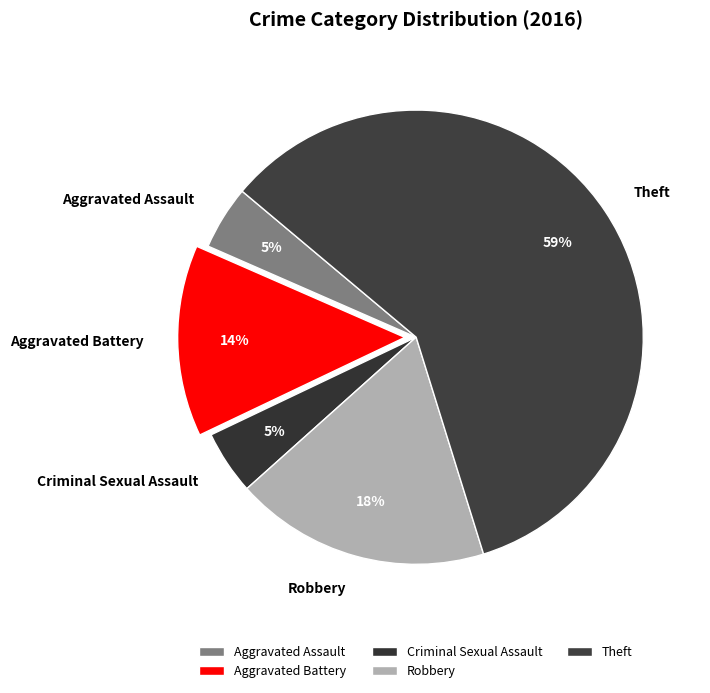

Is the sum of Robbery and Aggravated Assault greater than half?

No